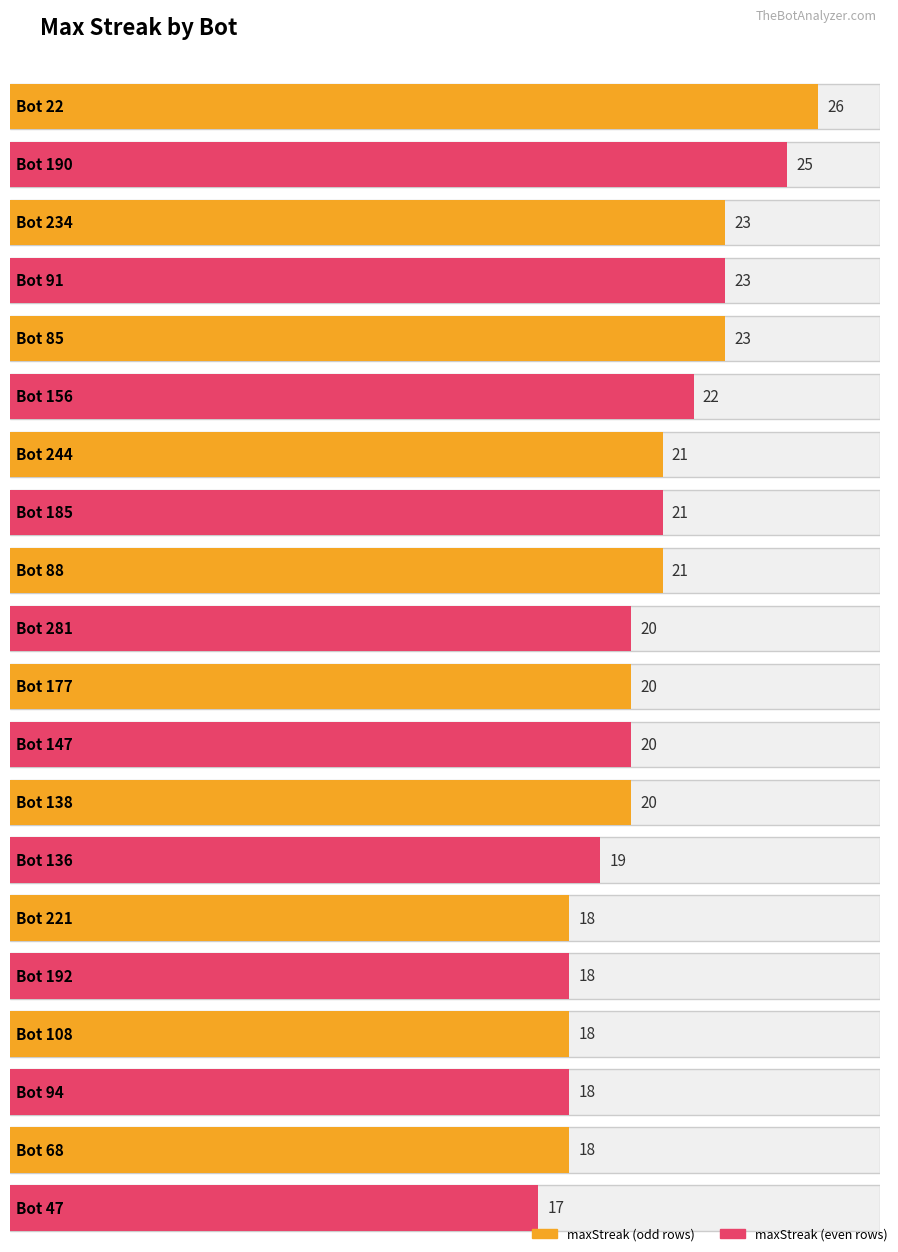

Reading left to right, list all the values displayed in this chart.

maxStreak: Bot 22=26	Bot 190=25	Bot 234=23	Bot 91=23	Bot 85=23	Bot 156=22	Bot 244=21	Bot 185=21	Bot 88=21	Bot 281=20	Bot 177=20	Bot 147=20	Bot 138=20	Bot 136=19	Bot 221=18	Bot 192=18	Bot 108=18	Bot 94=18	Bot 68=18	Bot 47=17
Bot: Bot 22=22	Bot 190=190	Bot 234=234	Bot 91=91	Bot 85=85	Bot 156=156	Bot 244=244	Bot 185=185	Bot 88=88	Bot 281=281	Bot 177=177	Bot 147=147	Bot 138=138	Bot 136=136	Bot 221=221	Bot 192=192	Bot 108=108	Bot 94=94	Bot 68=68	Bot 47=47